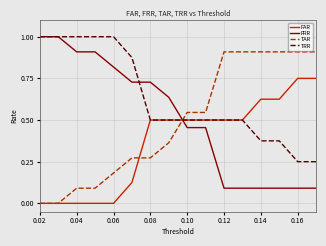

How many times do FAR and FRR cross each other?

1